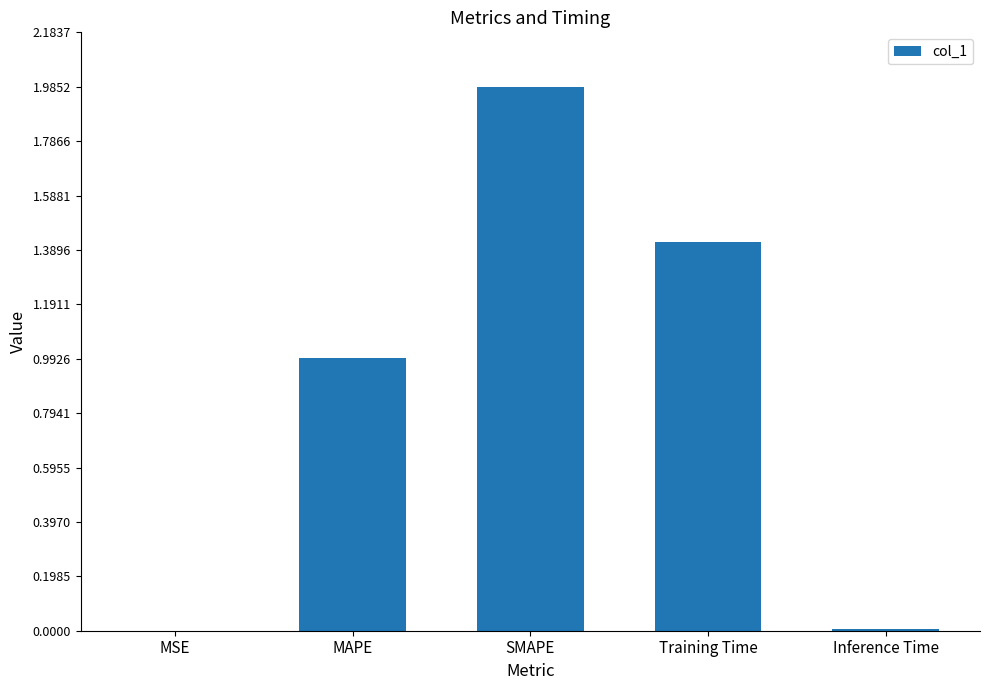

Is it true that the value at MAPE is 1.7?

False